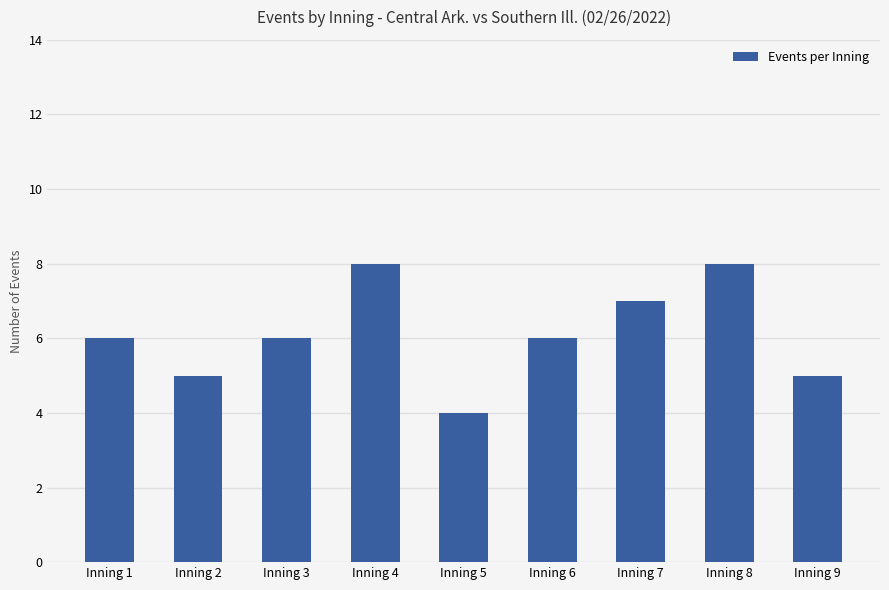

The value at Inning 4 is 14. True or false?

False